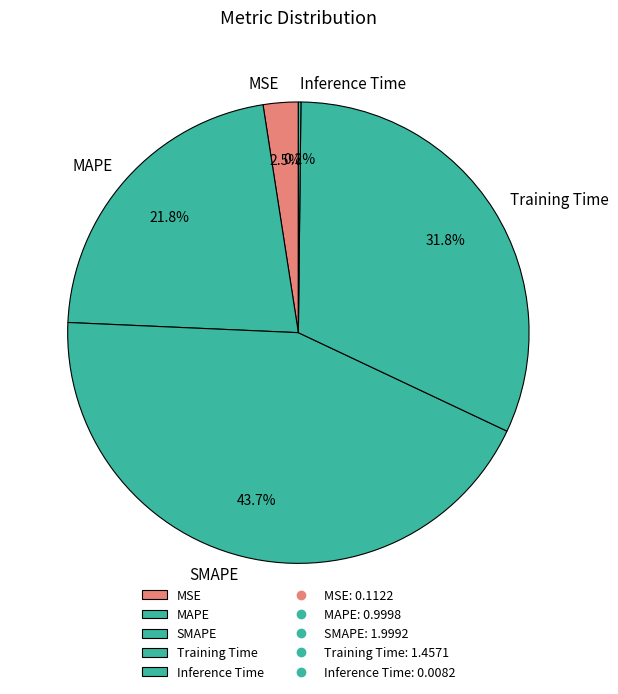

What percentage is the MAPE slice, to the nearest percent?

22%